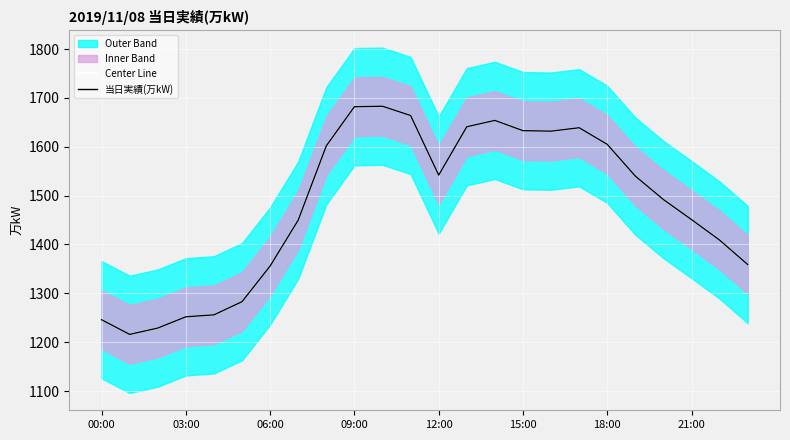

Rank the series by their maximum value, from lowest to highest.

Center Line, 当日実績(万kW)